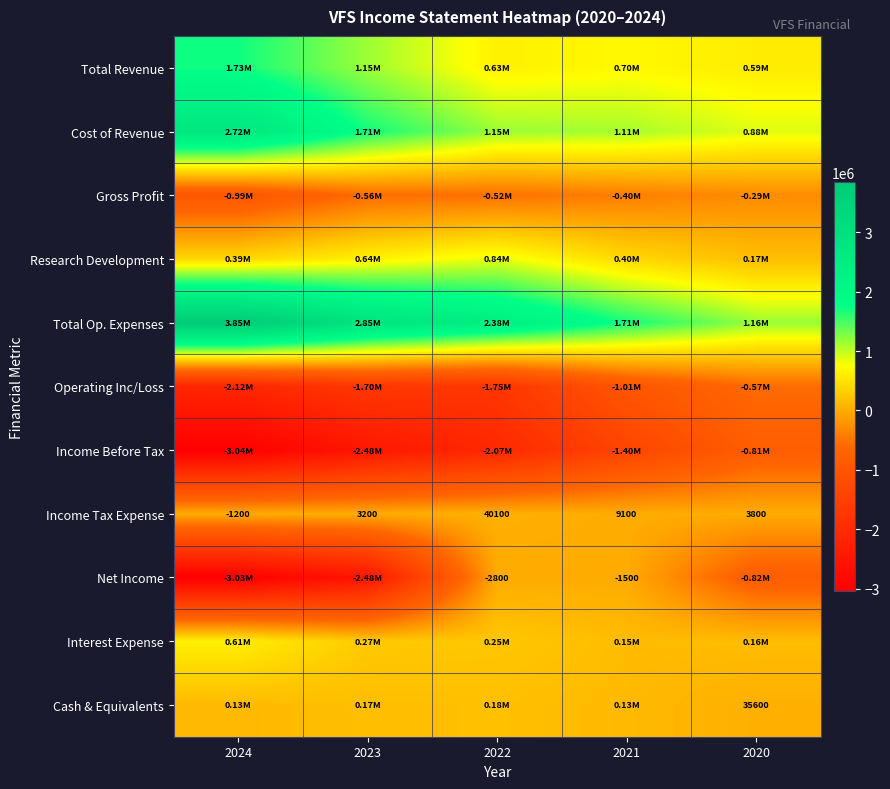

What is the smallest value displayed?

-3036500